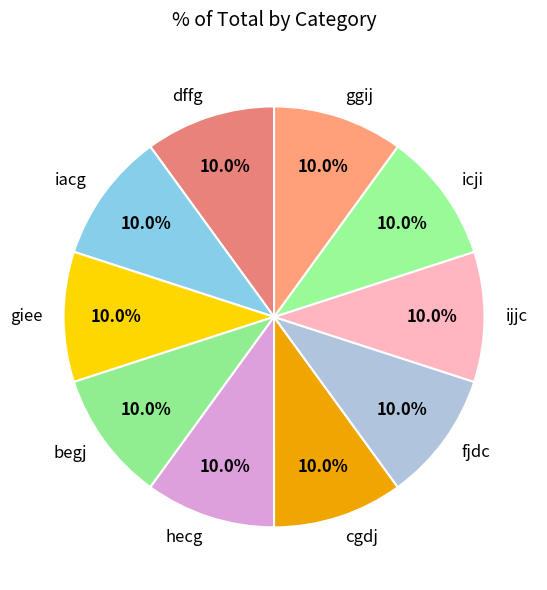

How many segments does this pie chart have?

10